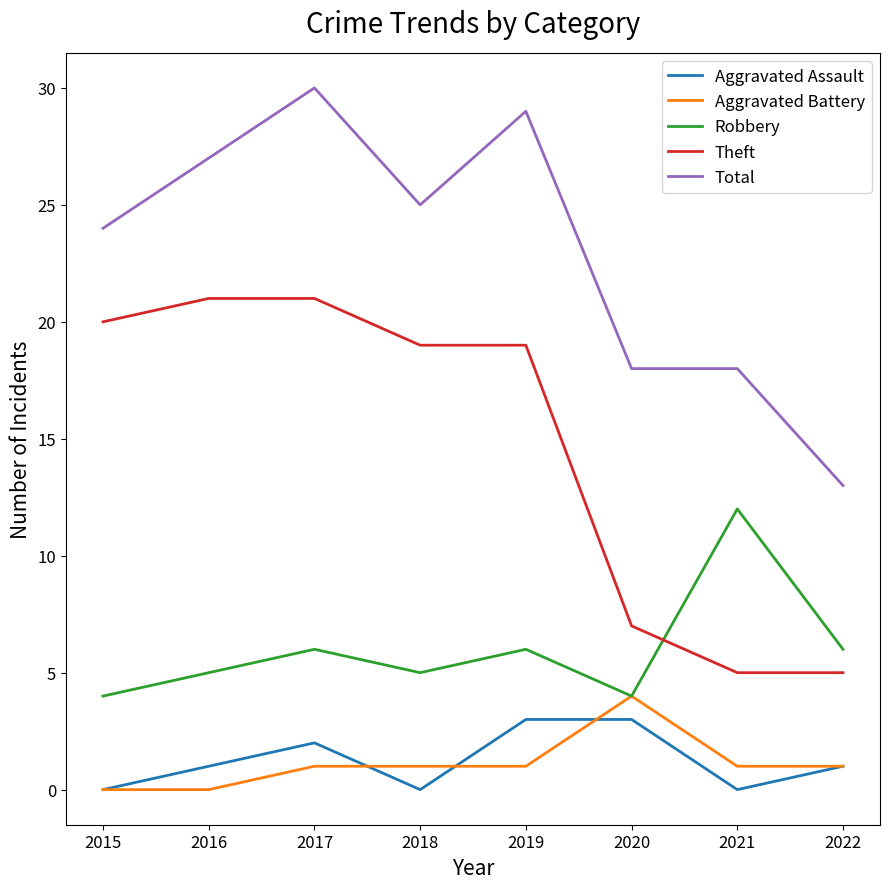

What is the sum of all Total values?

184